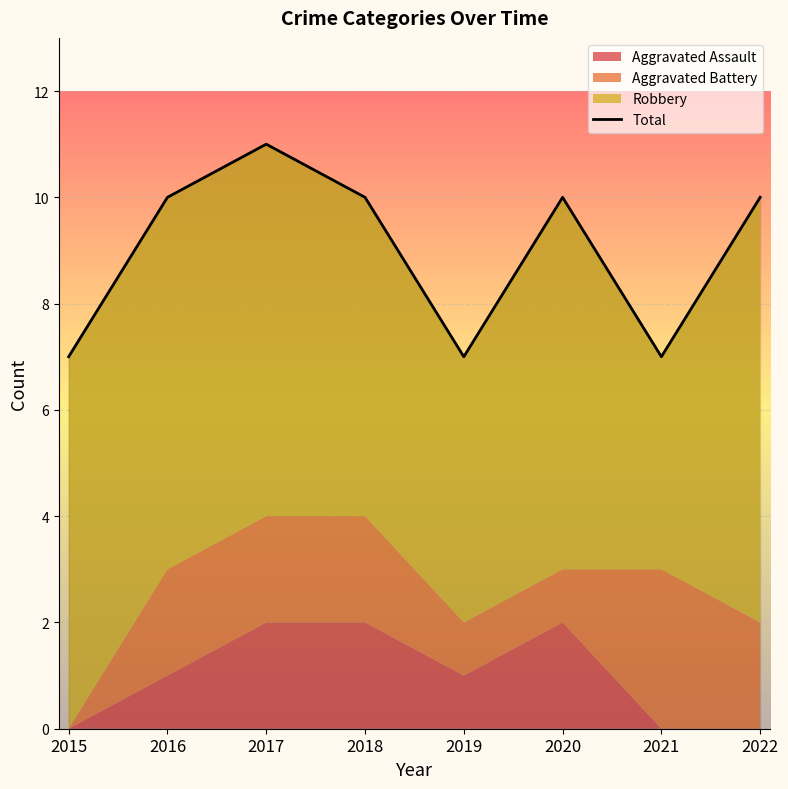

Is it true that the value at 2015 is 7?

True